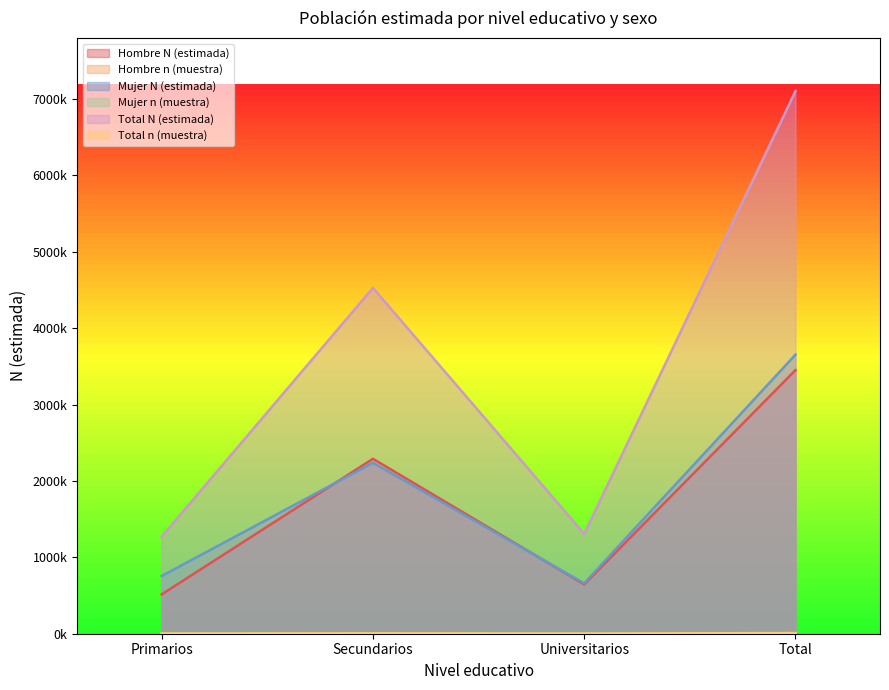

What is the difference between the second highest and minimum values in the Mujer N (estimada) series?

1577360